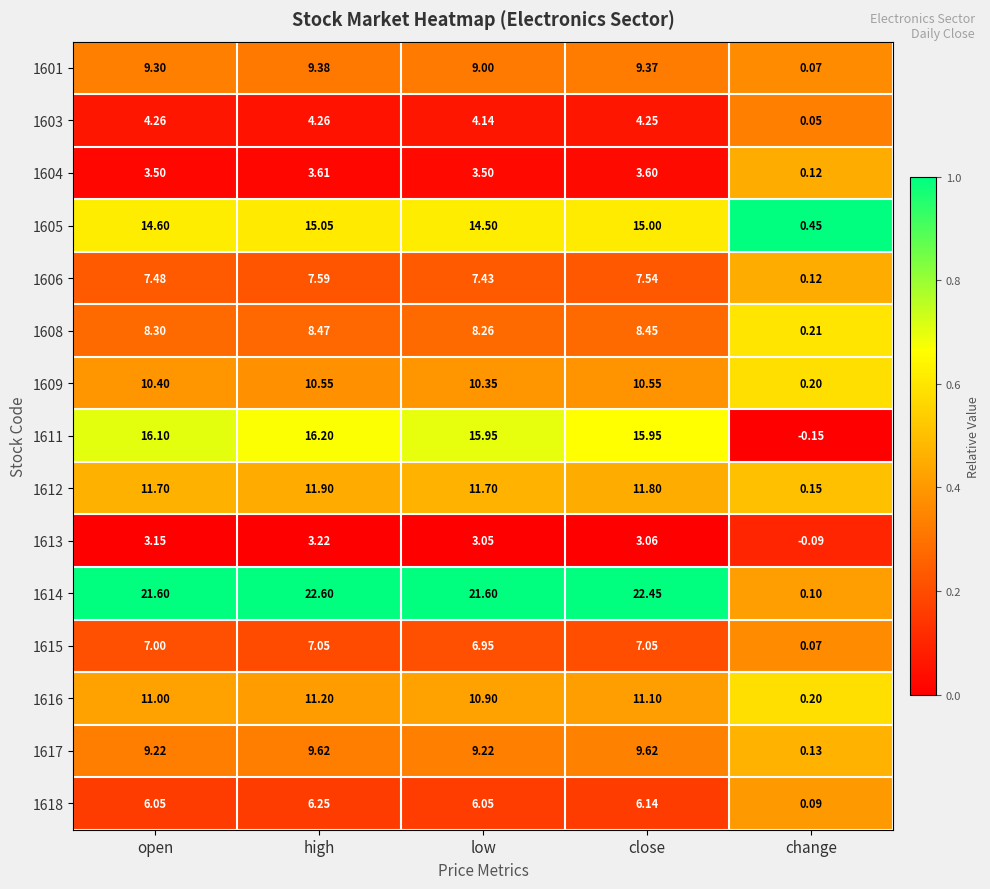

At which category does the chart reach its peak across all series?

high